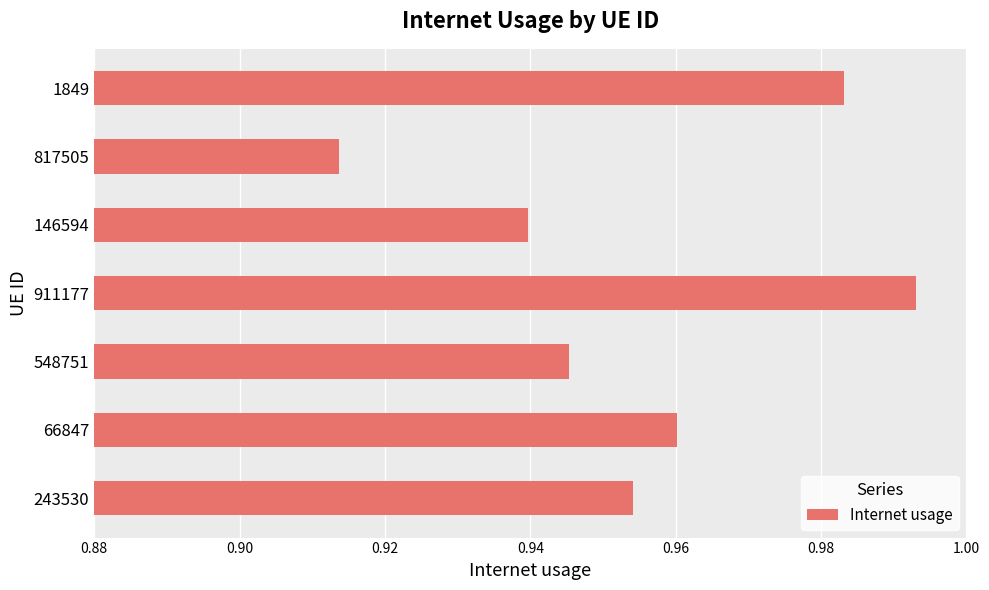

Rank the categories by value from highest to lowest.

911177, 1849, 66847, 243530, 548751, 146594, 817505